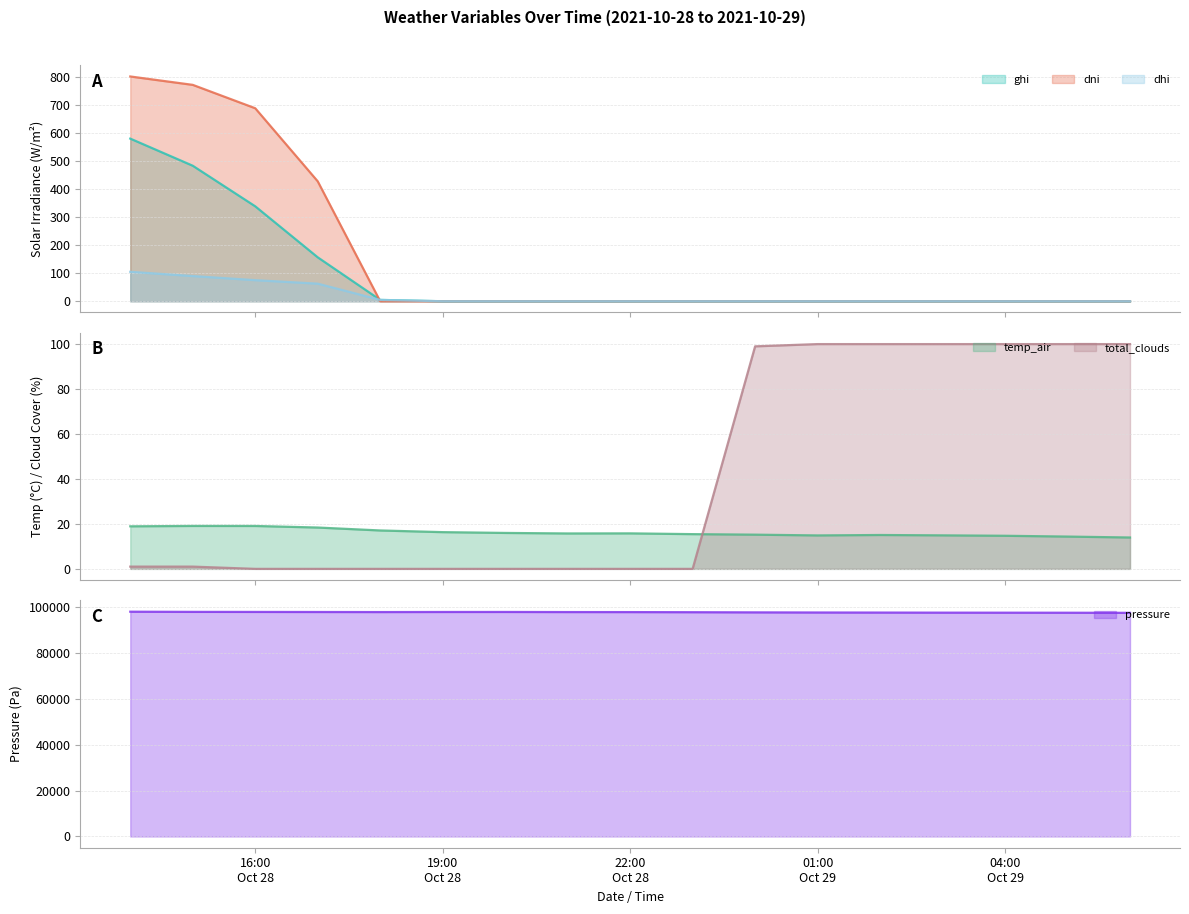

At how many categories does at least one series exceed 80517?

17